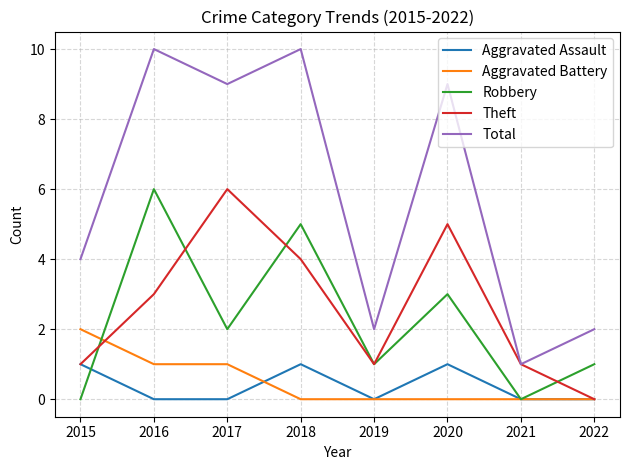

What is the difference between the Theft values at 2016 and 2021?

2